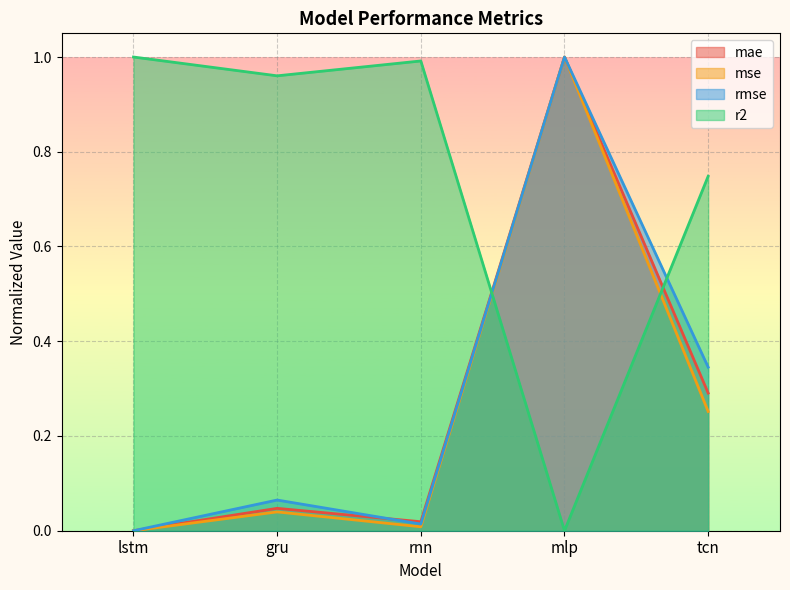

The rmse series shows 0.3 at tcn. True or false?

True